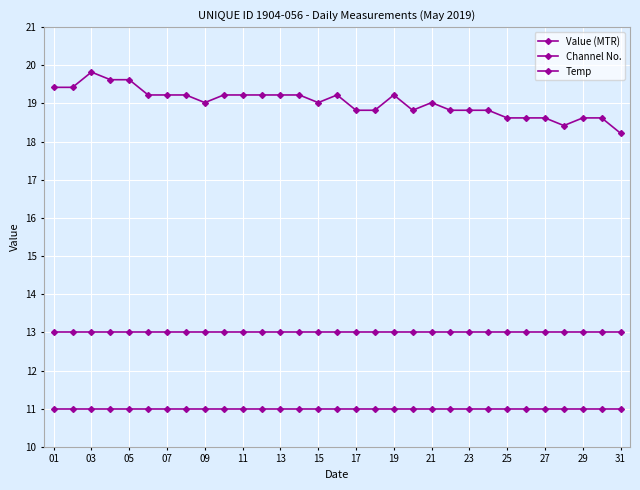

Is this an area chart (filled region under the line)?

No